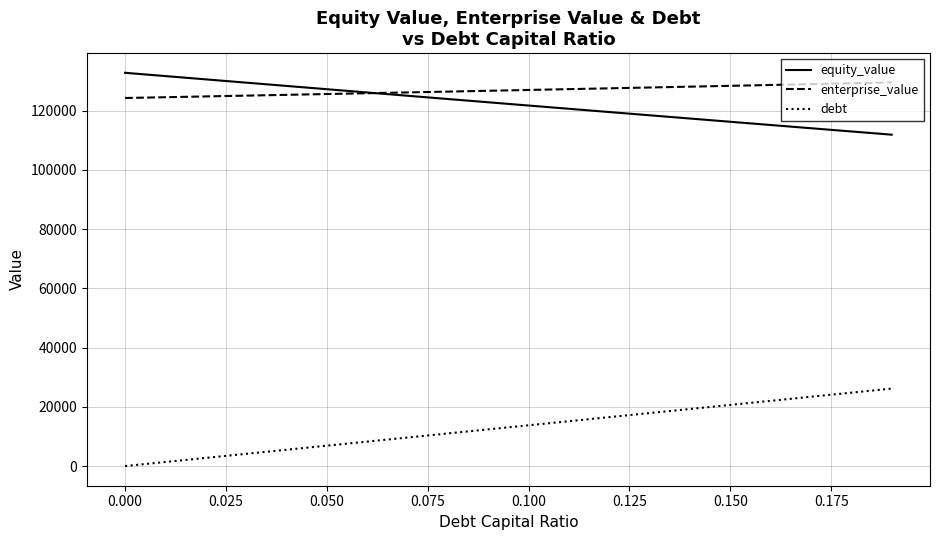

What is the maximum value shown in the chart?

132798.1